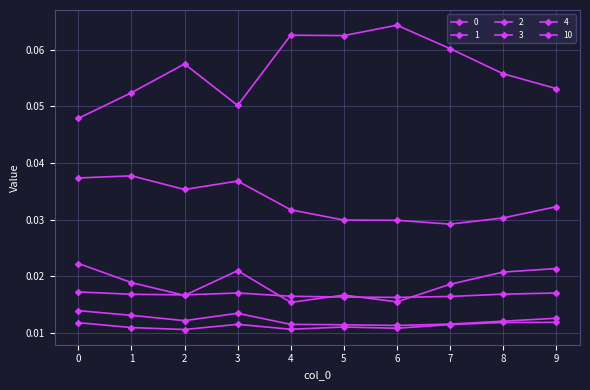

Is this an area chart (filled region under the line)?

No